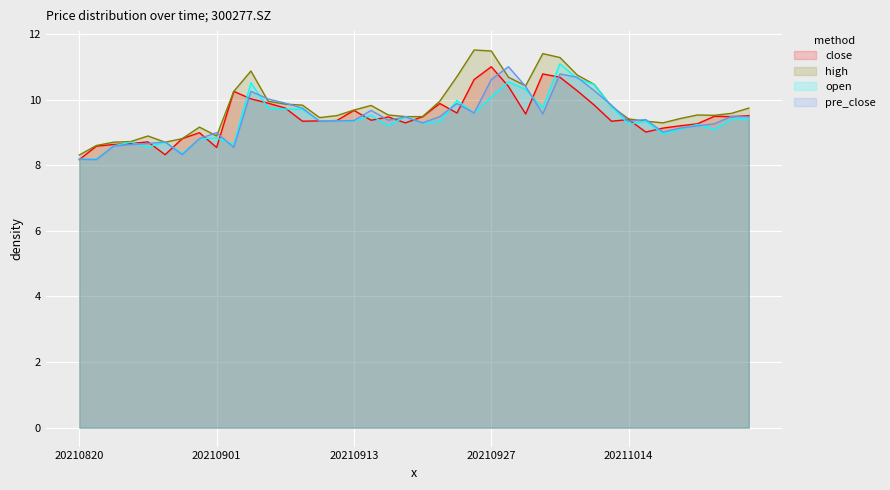

Reading left to right, transcribe all the data shown in this chart.

close: 20210820=8.2	20210823=8.6	20210824=8.6	20210825=8.7	20210826=8.7	20210827=8.3	20210830=8.8	20210831=9.0	20210901=8.5	20210902=10.2	20210903=10.0	20210906=9.9	20210907=9.7	20210908=9.3	20210909=9.3	20210910=9.4	20210913=9.7	20210914=9.4	20210915=9.5	20210916=9.3	20210917=9.5	20210922=9.9	20210923=9.6	20210924=10.6	20210927=11.0	20210928=10.4	20210929=9.6	20210930=10.8	20211008=10.7	20211011=10.3	20211012=9.8	20211013=9.3	20211014=9.4	20211015=9.0	20211018=9.1	20211019=9.2	20211020=9.3	20211021=9.5	20211022=9.5	20211025=9.5
high: 20210820=8.3	20210823=8.6	20210824=8.7	20210825=8.7	20210826=8.9	20210827=8.7	20210830=8.8	20210831=9.2	20210901=8.9	20210902=10.2	20210903=10.9	20210906=9.9	20210907=9.9	20210908=9.8	20210909=9.4	20210910=9.5	20210913=9.7	20210914=9.8	20210915=9.5	20210916=9.5	20210917=9.5	20210922=9.9	20210923=10.7	20210924=11.5	20210927=11.5	20210928=10.7	20210929=10.4	20210930=11.4	20211008=11.3	20211011=10.8	20211012=10.5	20211013=9.8	20211014=9.4	20211015=9.3	20211018=9.3	20211019=9.4	20211020=9.5	20211021=9.5	20211022=9.6	20211025=9.7
open: 20210820=8.2	20210823=8.2	20210824=8.6	20210825=8.7	20210826=8.6	20210827=8.7	20210830=8.4	20210831=8.8	20210901=8.8	20210902=8.6	20210903=10.5	20210906=9.7	20210907=9.7	20210908=9.7	20210909=9.3	20210910=9.3	20210913=9.3	20210914=9.5	20210915=9.2	20210916=9.5	20210917=9.3	20210922=9.3	20210923=10.0	20210924=9.6	20210927=10.1	20210928=10.5	20210929=10.3	20210930=9.8	20211008=11.1	20211011=10.6	20211012=10.5	20211013=9.8	20211014=9.2	20211015=9.3	20211018=8.9	20211019=9.1	20211020=9.2	20211021=9.1	20211022=9.4	20211025=9.4
pre_close: 20210820=8.2	20210823=8.2	20210824=8.6	20210825=8.6	20210826=8.7	20210827=8.7	20210830=8.3	20210831=8.8	20210901=9.0	20210902=8.5	20210903=10.2	20210906=10.0	20210907=9.9	20210908=9.7	20210909=9.3	20210910=9.3	20210913=9.4	20210914=9.7	20210915=9.4	20210916=9.5	20210917=9.3	20210922=9.5	20210923=9.9	20210924=9.6	20210927=10.6	20210928=11.0	20210929=10.4	20210930=9.6	20211008=10.8	20211011=10.7	20211012=10.3	20211013=9.8	20211014=9.3	20211015=9.4	20211018=9.0	20211019=9.1	20211020=9.2	20211021=9.3	20211022=9.5	20211025=9.5